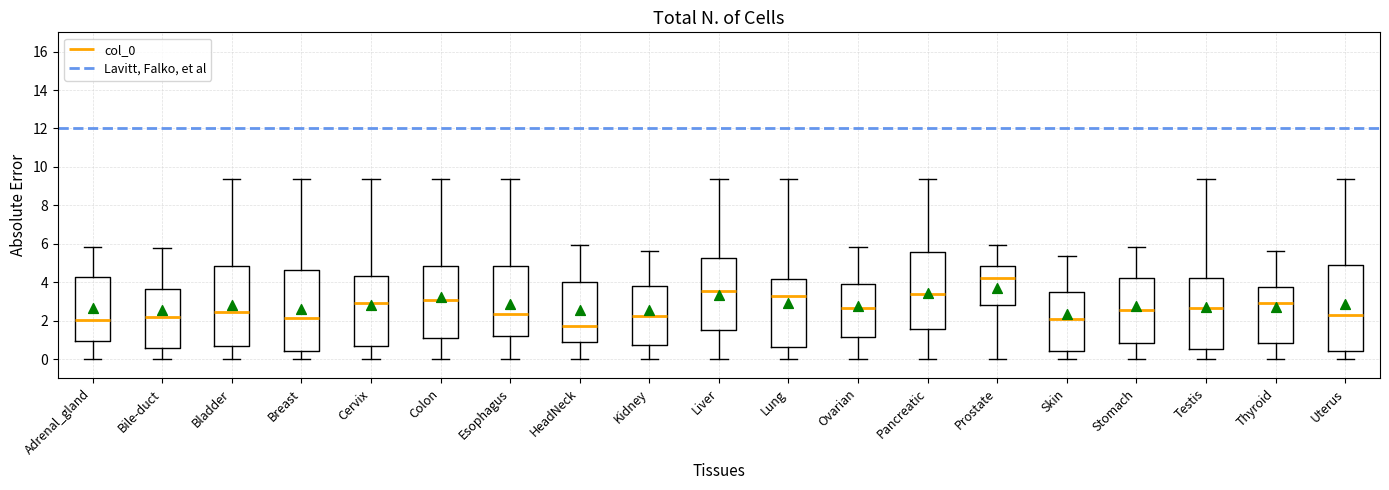

Reading left to right, transcribe this box plot: for each box, give where its median line is, the range the box spans, and where its two whiskers end, as read against the y-axis. The values are not printed on the chart, so give them approximately, as read against the axis.

Adrenal_gland: median 2.0, box 1.0 to 4.2, whiskers 0.0 to 5.8
Bile-duct: median 2.2, box 0.6 to 3.6, whiskers 0.0 to 5.8
Bladder: median 2.4, box 0.6 to 4.8, whiskers 0.0 to 9.4
Breast: median 2.2, box 0.4 to 4.6, whiskers 0.0 to 9.4
Cervix: median 2.8, box 0.8 to 4.4, whiskers 0.0 to 9.4
Colon: median 3.0, box 1.2 to 4.8, whiskers 0.0 to 9.4
Esophagus: median 2.4, box 1.2 to 4.8, whiskers 0.0 to 9.4
HeadNeck: median 1.8, box 0.8 to 4.0, whiskers 0.0 to 6.0
Kidney: median 2.2, box 0.8 to 3.8, whiskers 0.0 to 5.6
Liver: median 3.6, box 1.6 to 5.2, whiskers 0.0 to 9.4
Lung: median 3.2, box 0.6 to 4.2, whiskers 0.0 to 9.4
Ovarian: median 2.6, box 1.2 to 3.8, whiskers 0.0 to 5.8
Pancreatic: median 3.4, box 1.6 to 5.6, whiskers 0.0 to 9.4
Prostate: median 4.2, box 2.8 to 4.8, whiskers 0.0 to 6.0
Skin: median 2.0, box 0.4 to 3.4, whiskers 0.0 to 5.4
Stomach: median 2.6, box 0.8 to 4.2, whiskers 0.0 to 5.8
Testis: median 2.6, box 0.6 to 4.2, whiskers 0.0 to 9.4
Thyroid: median 2.8, box 0.8 to 3.8, whiskers 0.0 to 5.6
Uterus: median 2.4, box 0.4 to 4.8, whiskers 0.0 to 9.4